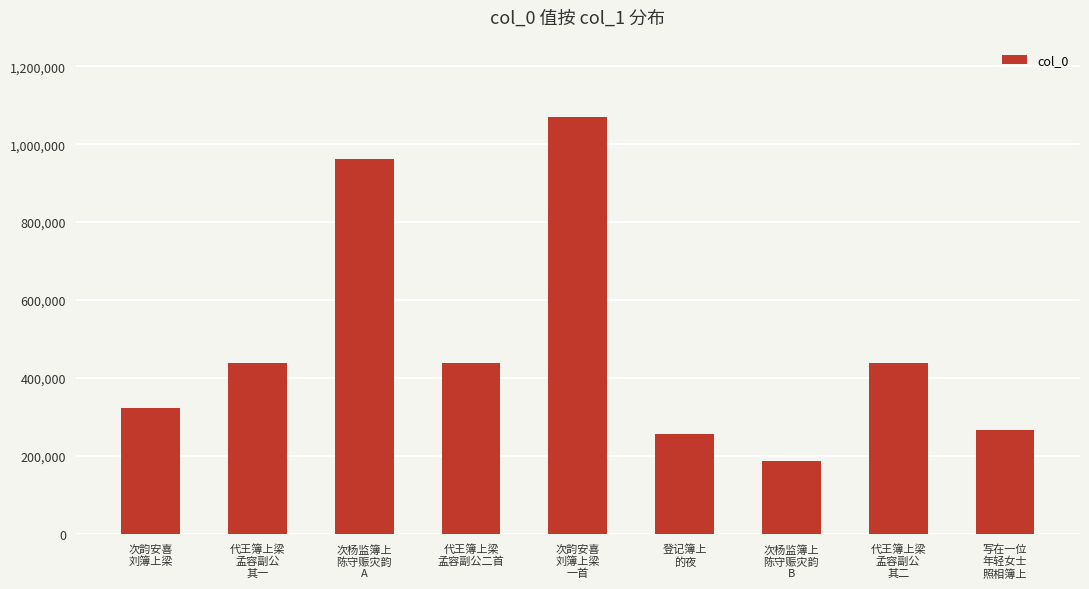

What is the smallest value displayed?

186992